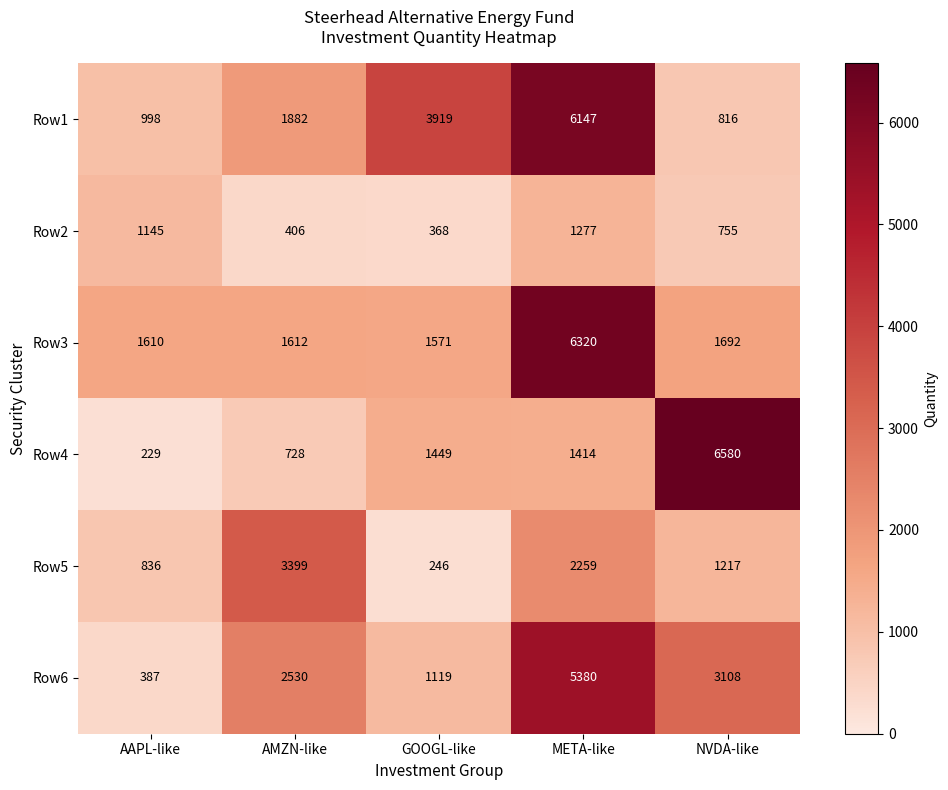

Which category has the lowest value across all series?

AAPL-like